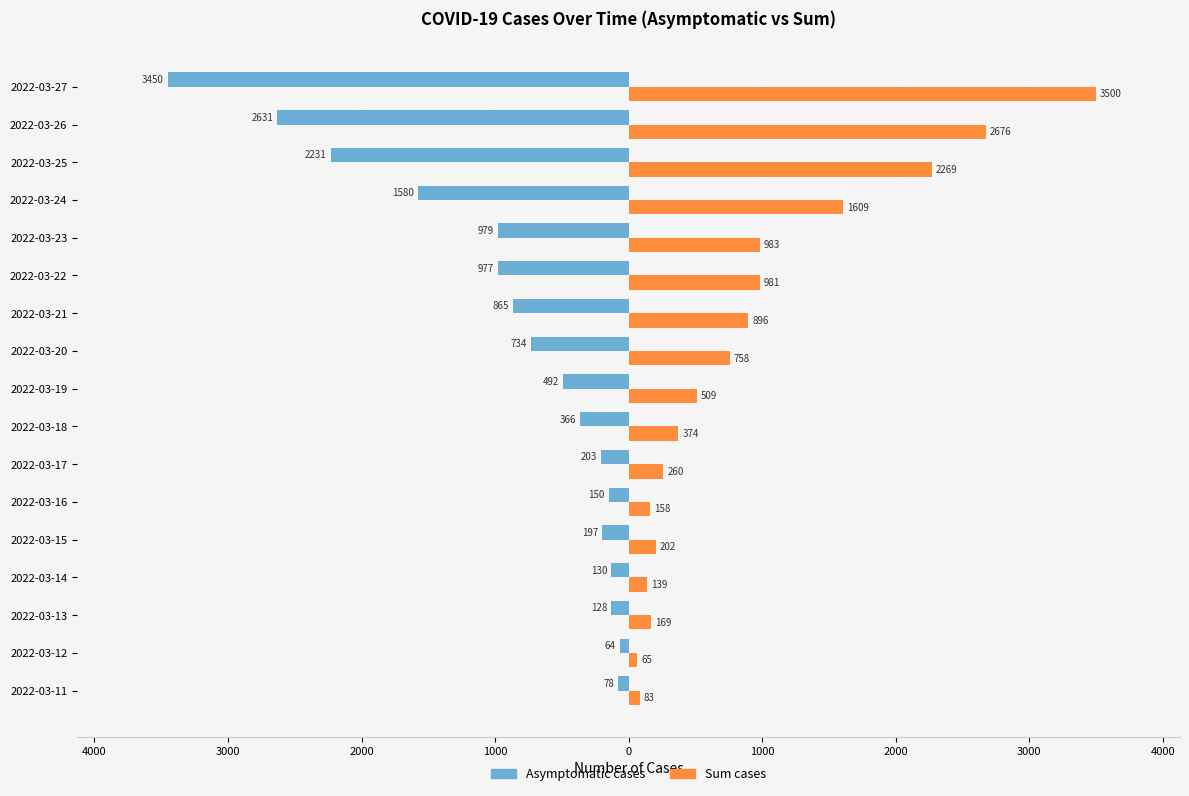

What are all the series names shown in the legend?

Asymptomatic cases, Sum cases